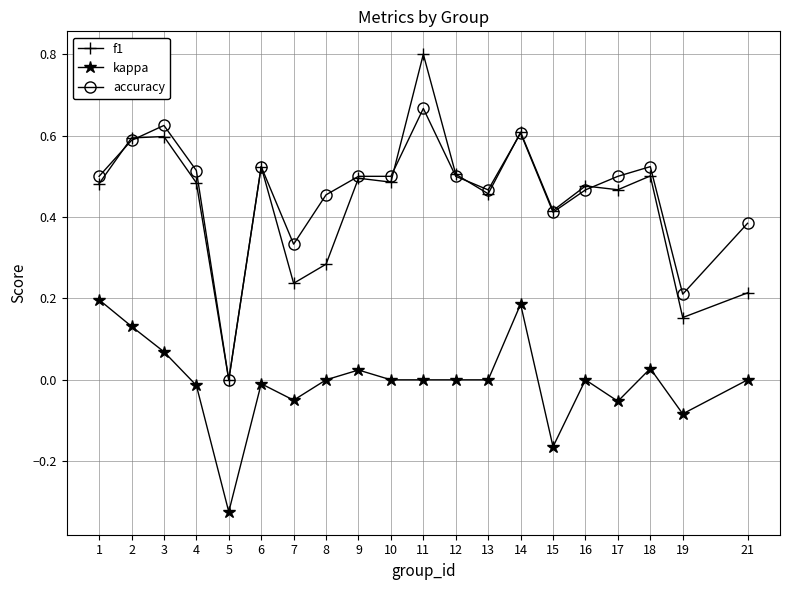

What is the sum of all accuracy values?

9.3